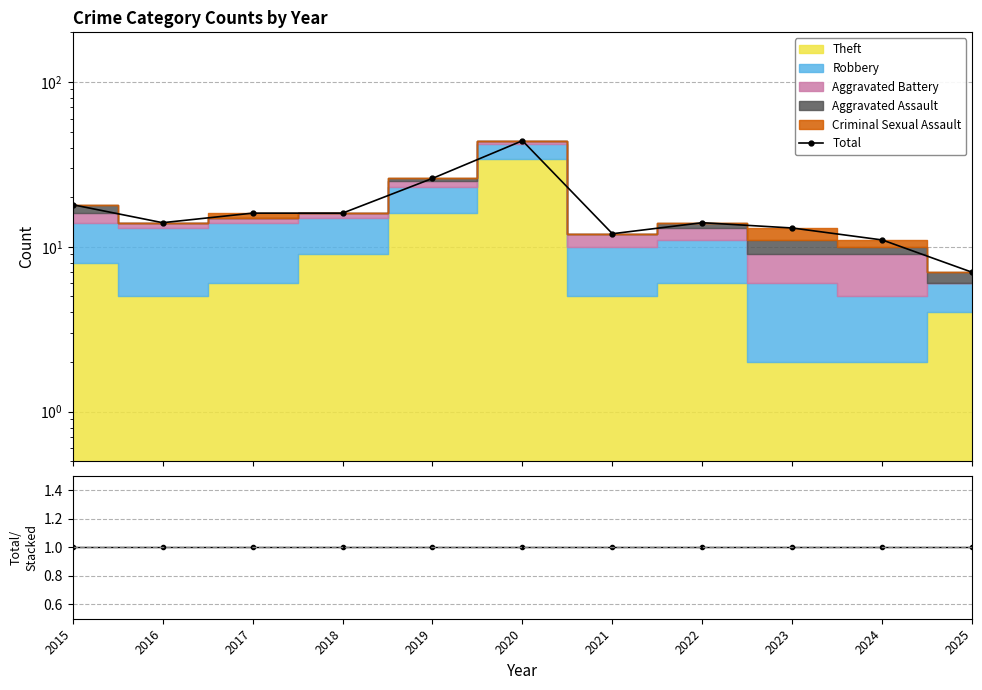

What is the average value of the Total series?

17